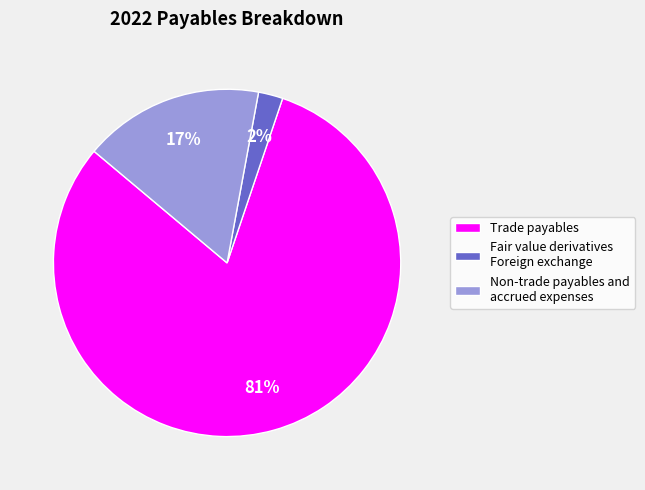

To the nearest percent, what is the difference between the Trade payables and Fair value derivatives Foreign exchange slice percentages?

79%